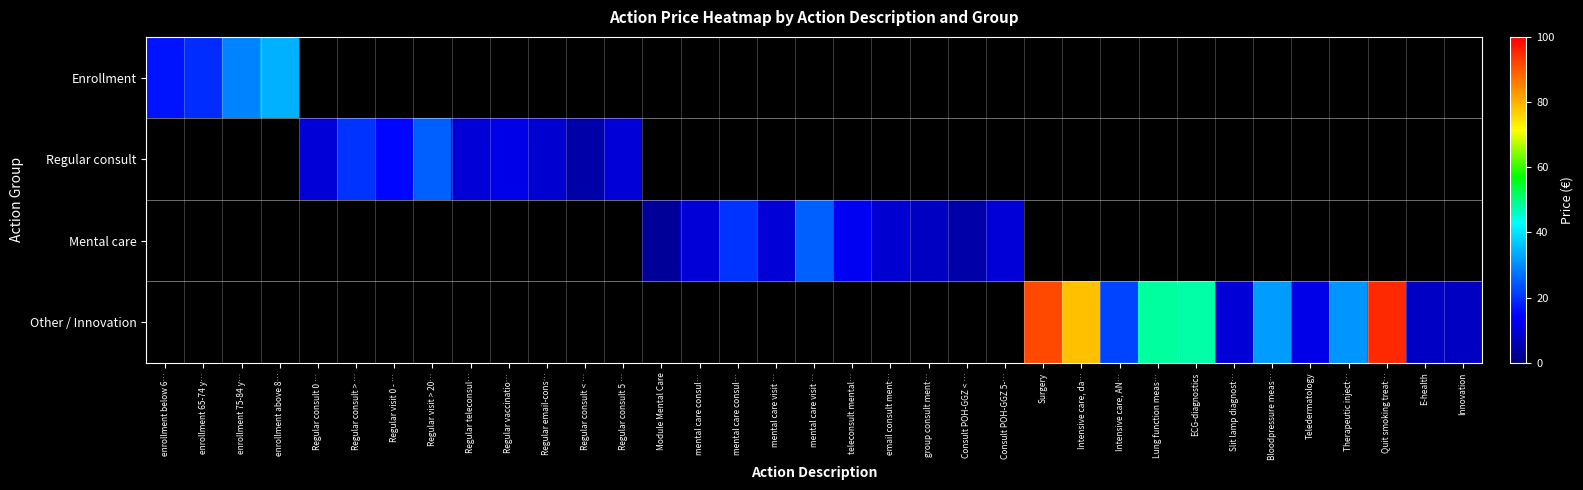

At how many categories does at least one series exceed 50?

3